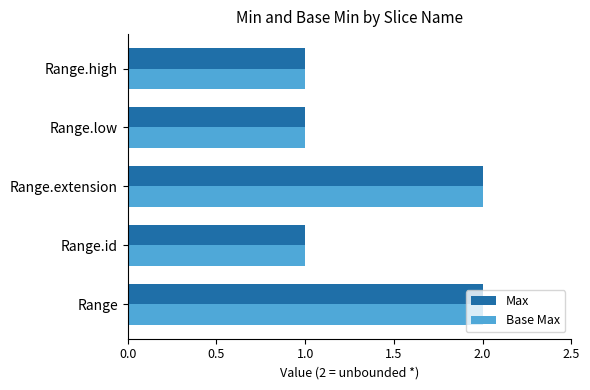

The value of Base Max at Range.high is 1. True or false?

True